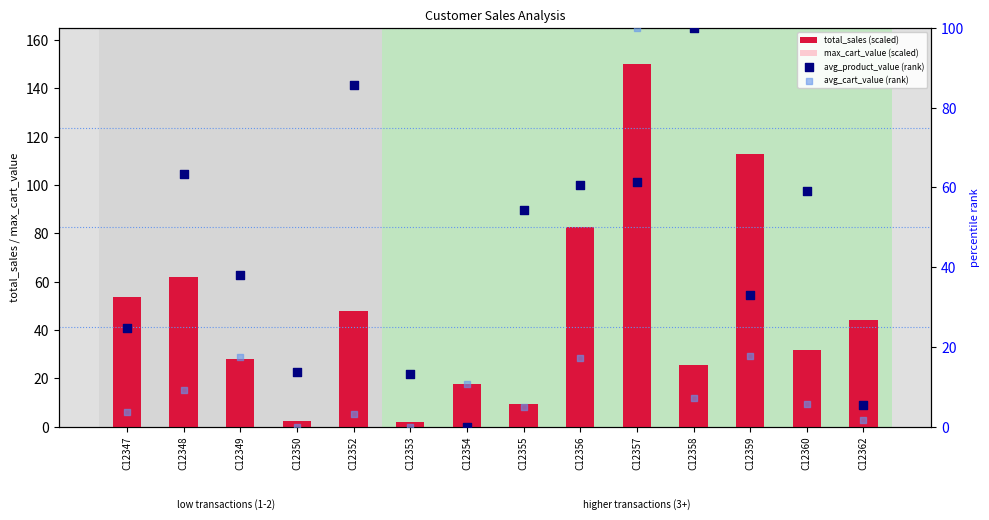

Which series contains the highest Y value?

total_sales (scaled)